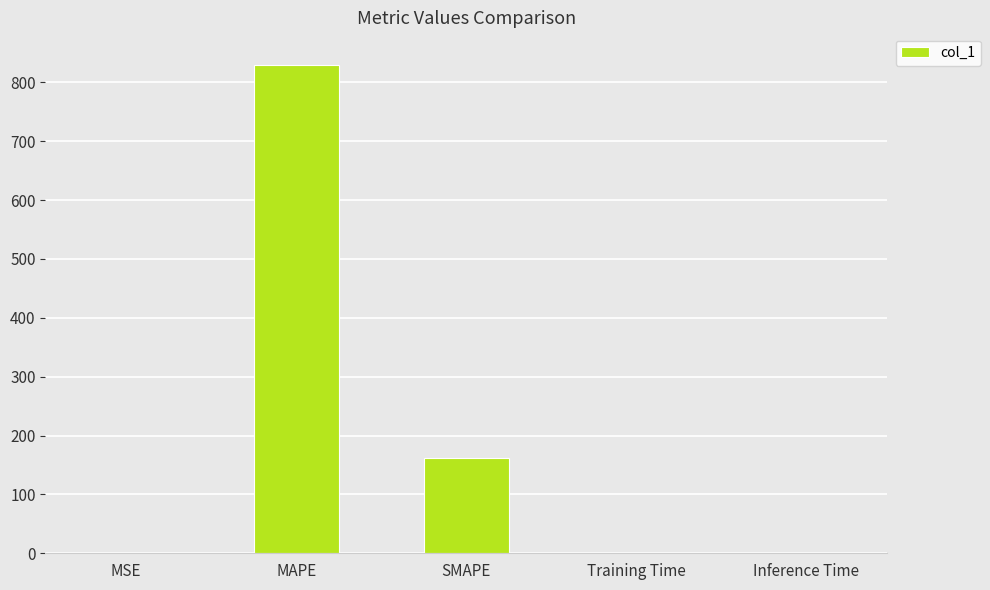

What is the difference between the values at SMAPE and Inference Time?

161.1